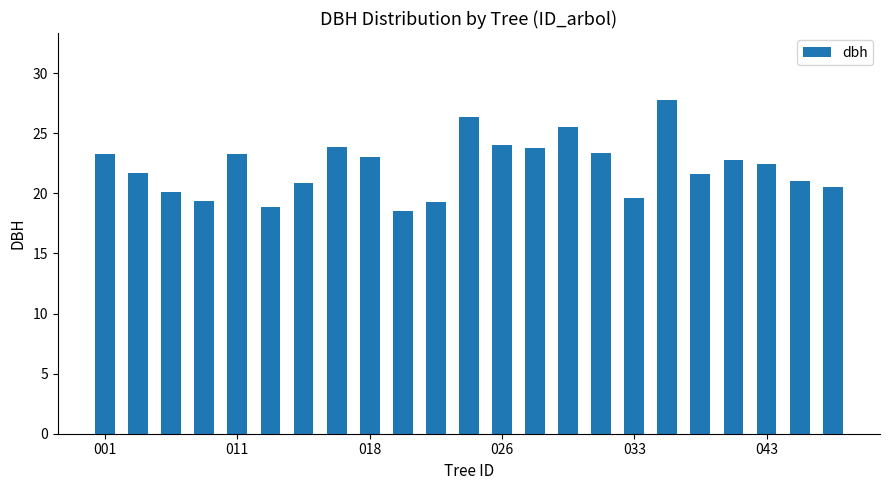

What is the maximum value shown in the chart?

27.8